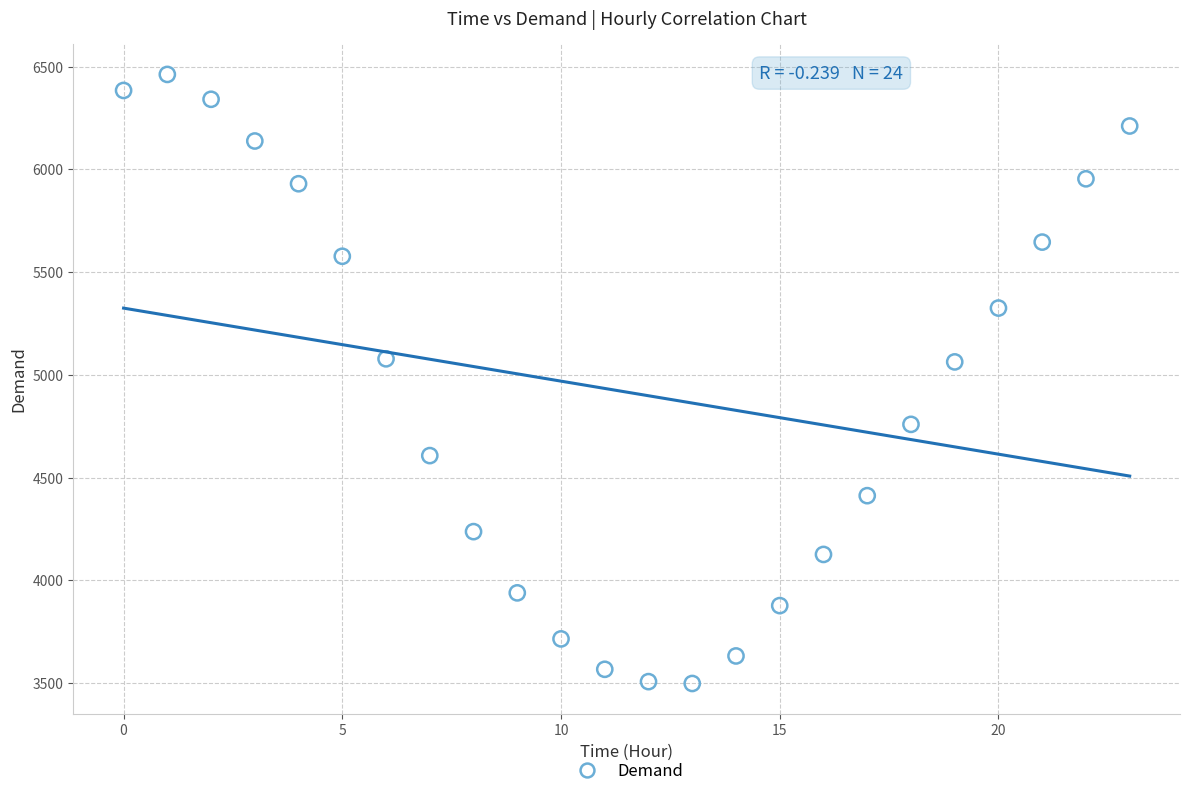

What is the range of Y values (max minus min)?

2964